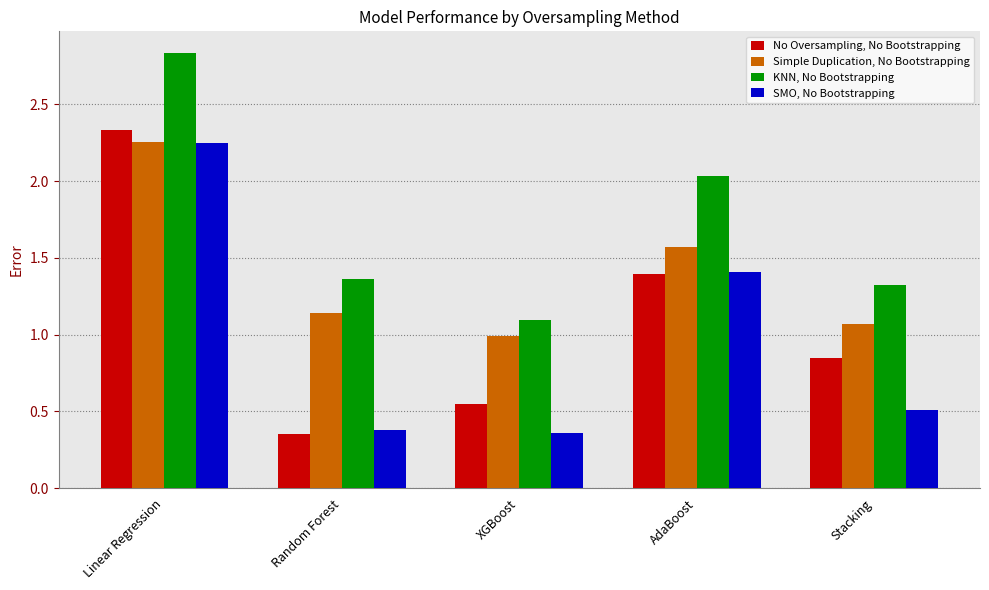

What is the average value of the SMO, No Bootstrapping series?

1.0